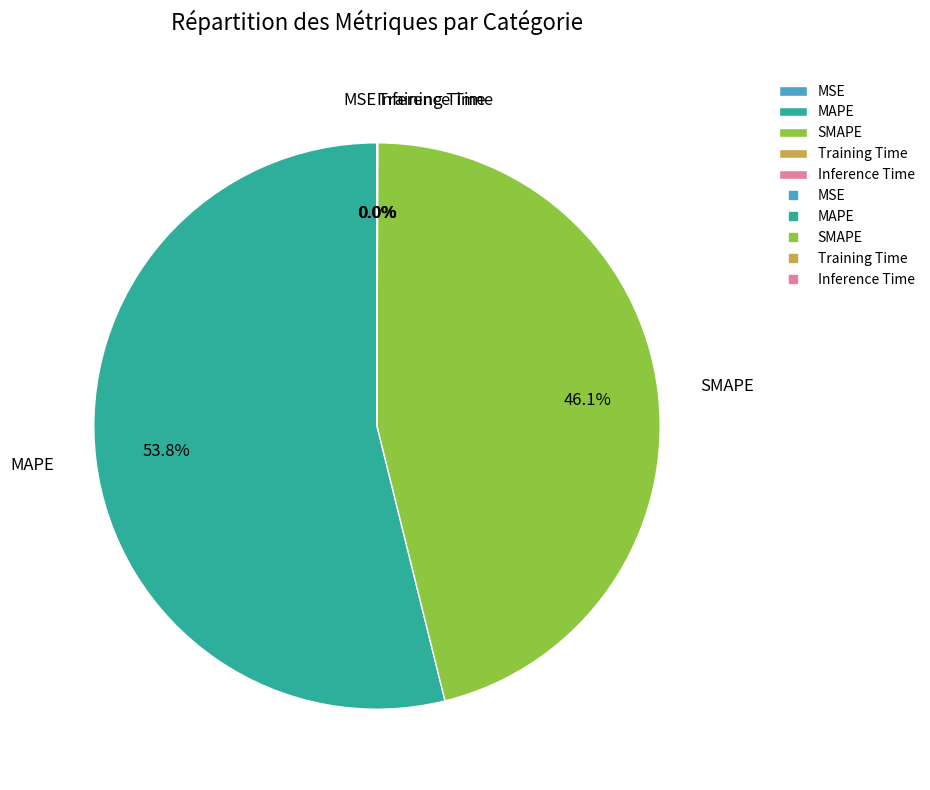

Which slice is the largest?

MAPE